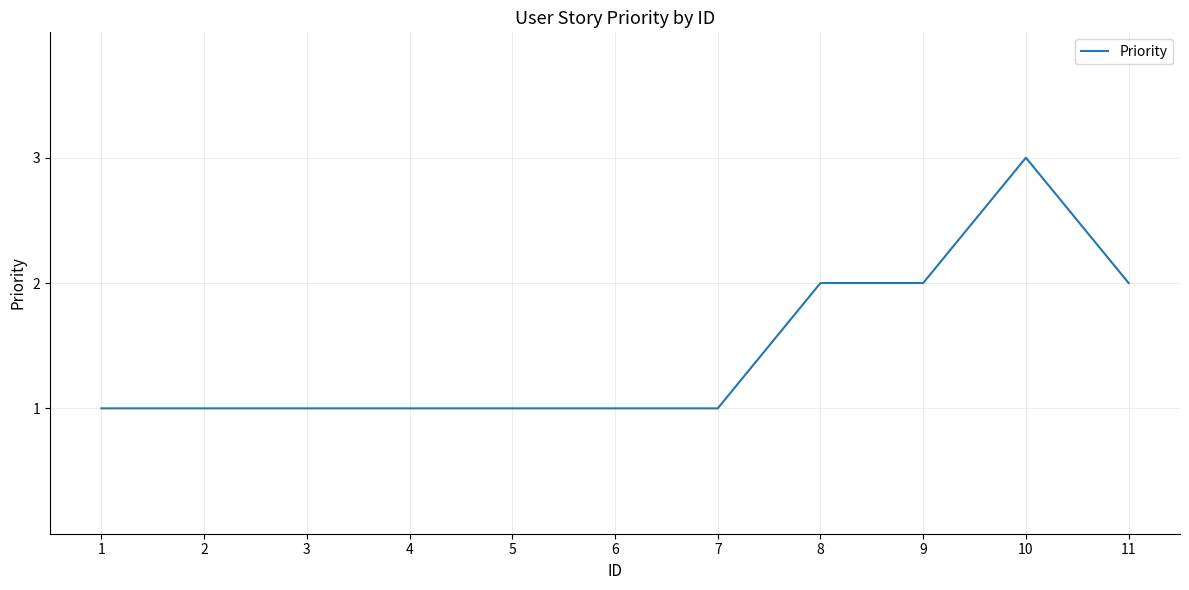

Reading left to right, what are all the values shown in this chart?

1=1	2=1	3=1	4=1	5=1	6=1	7=1	8=2	9=2	10=3	11=2